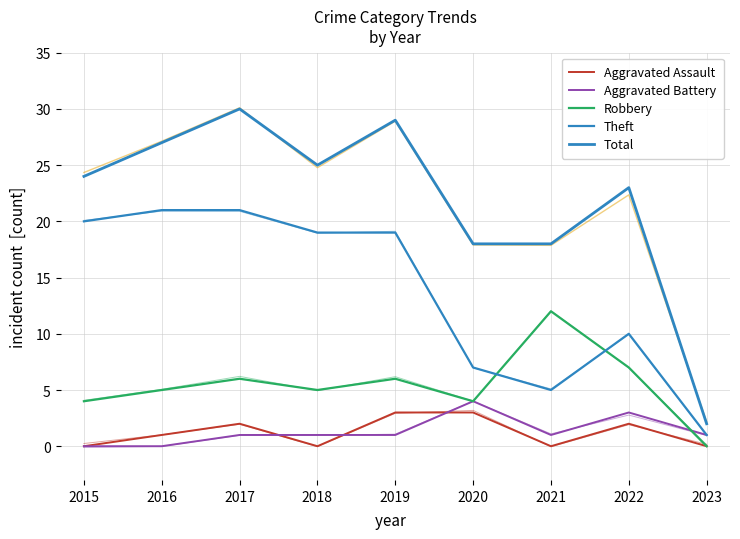

Where is the first local minimum for Theft?

2021